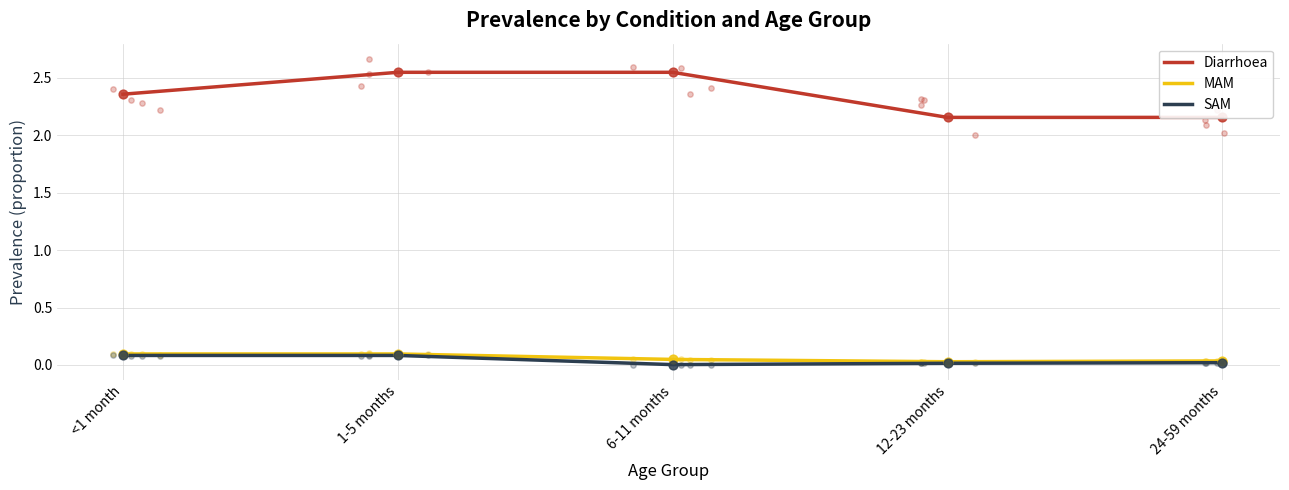

Which series contains the highest Y value?

Diarrhoea